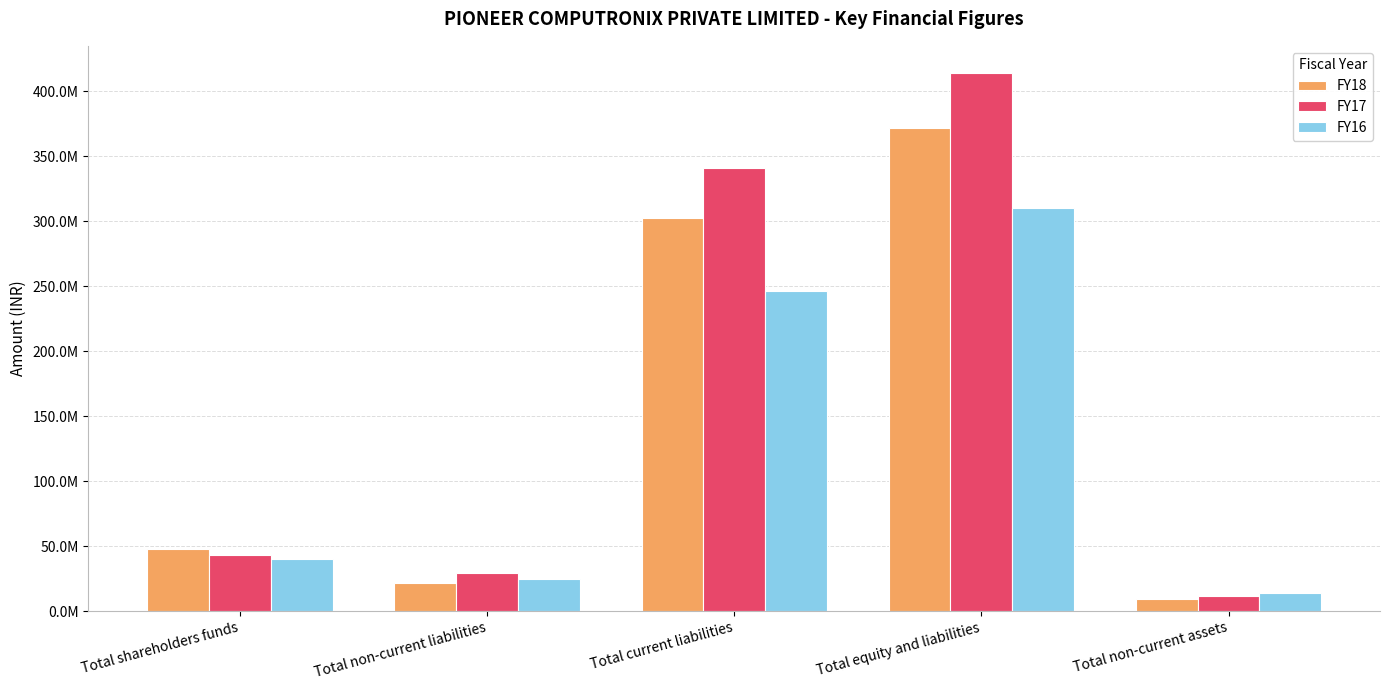

At which label is FY18 closest to 190467227?

Total current liabilities